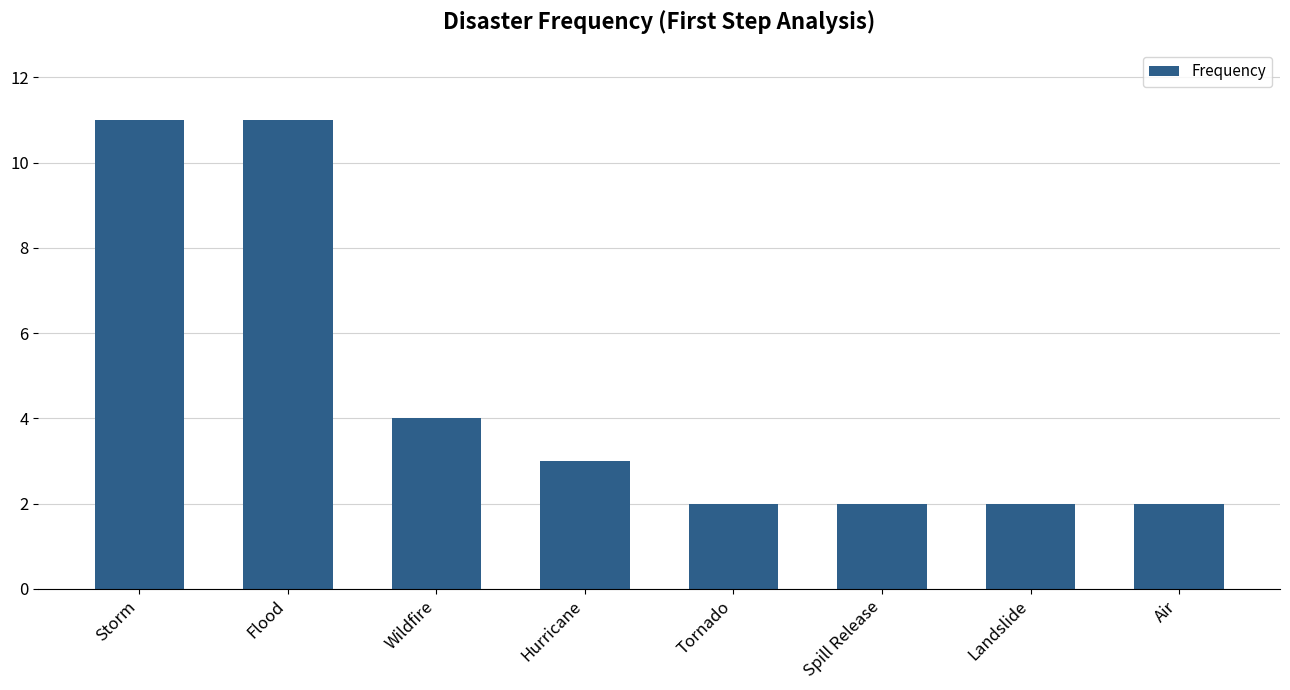

What is the value of the 4th bar from the left?

3